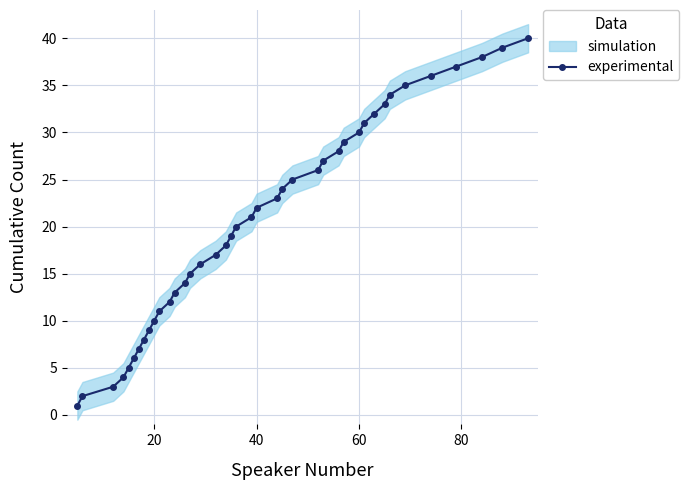

What is the difference between the second highest and second lowest values?

37